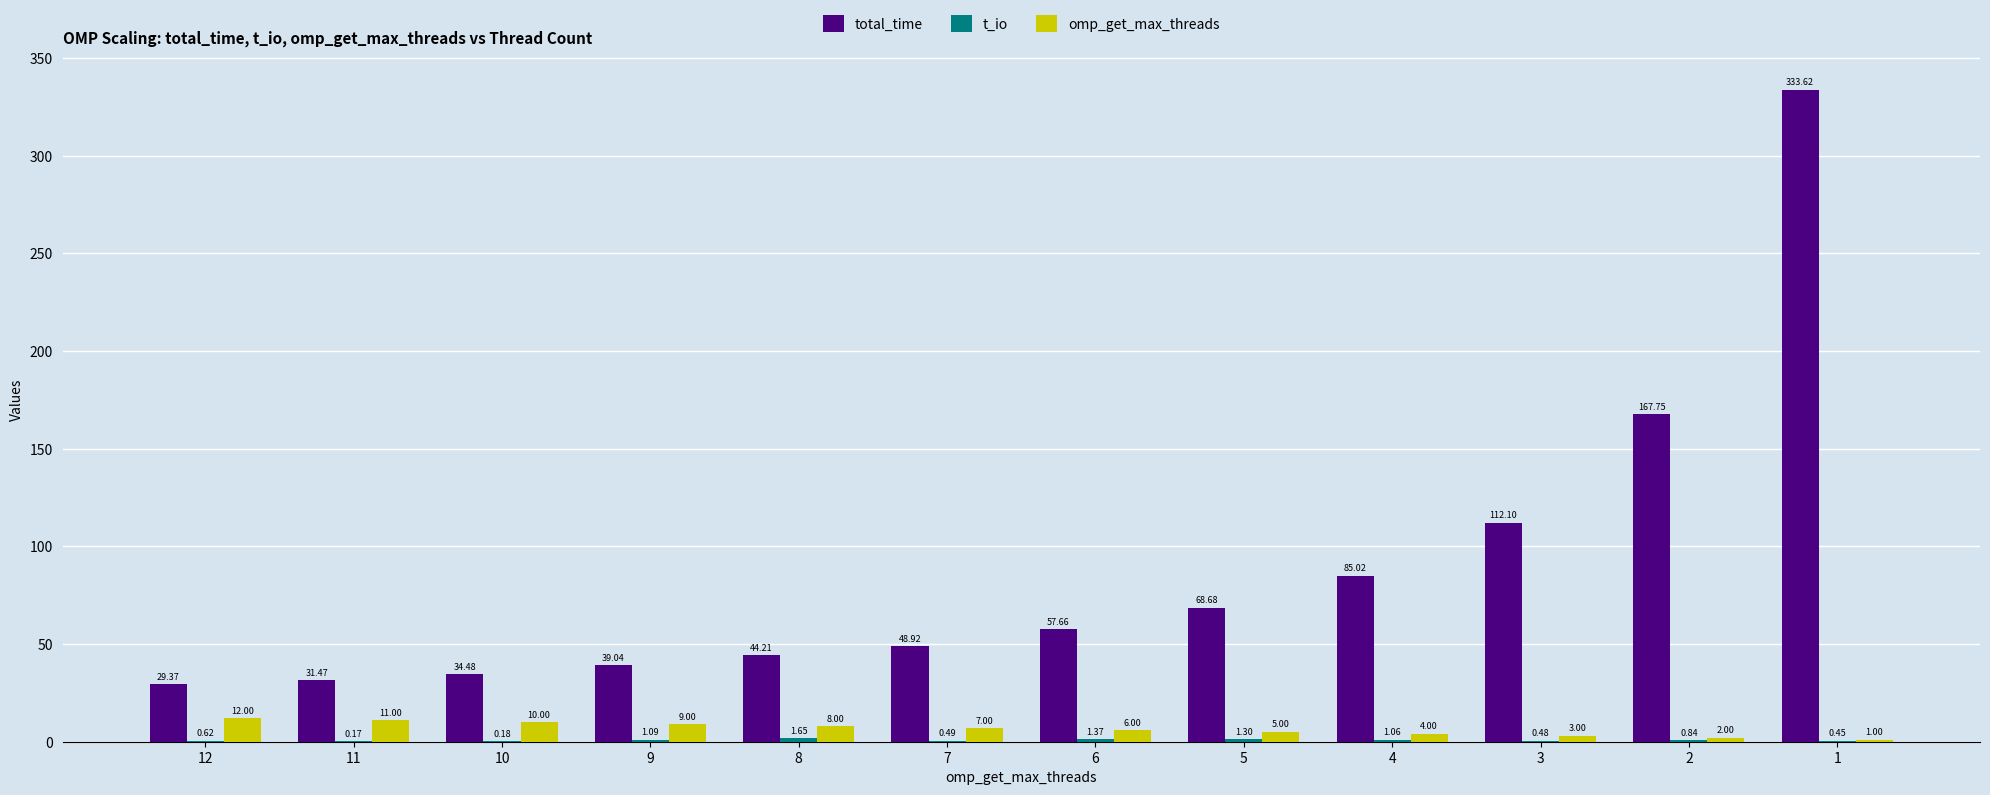

What is the total value across all series at 10?

44.7